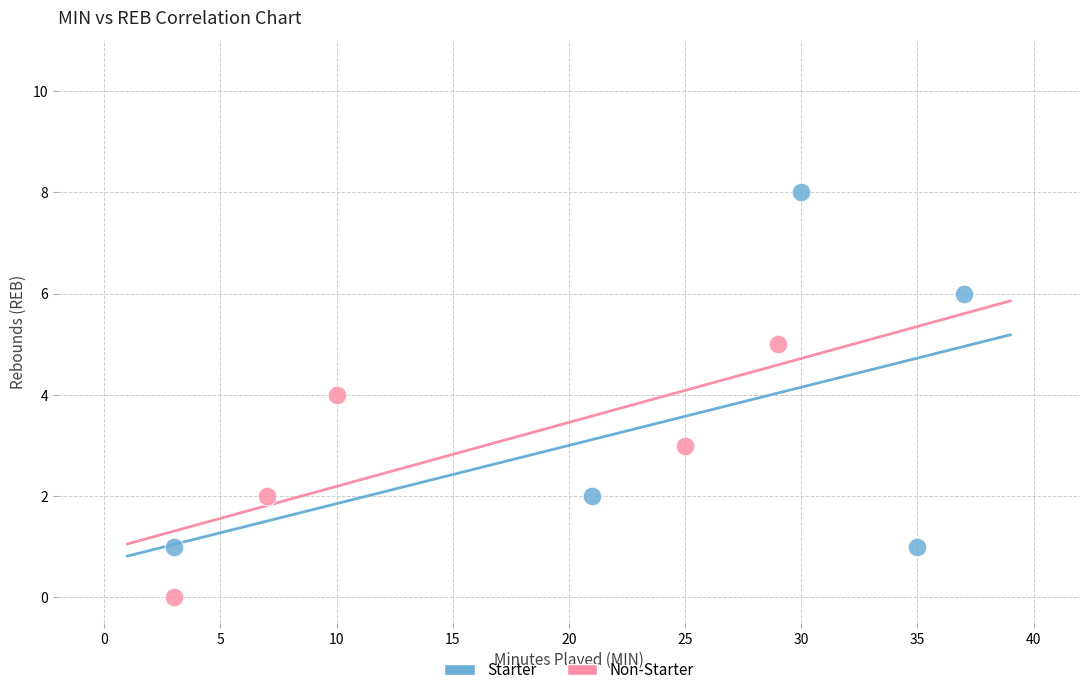

Which series contains the lowest Y value?

Non-Starter